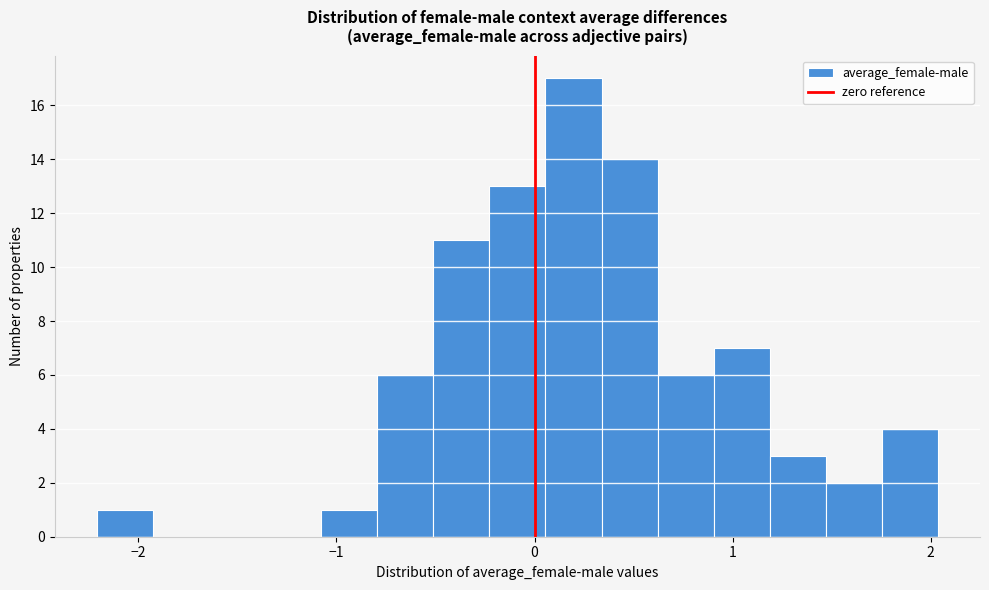

Around what value on the x-axis is the tallest bar? Give the approximate position of its centre, as read against the axis.

0.2